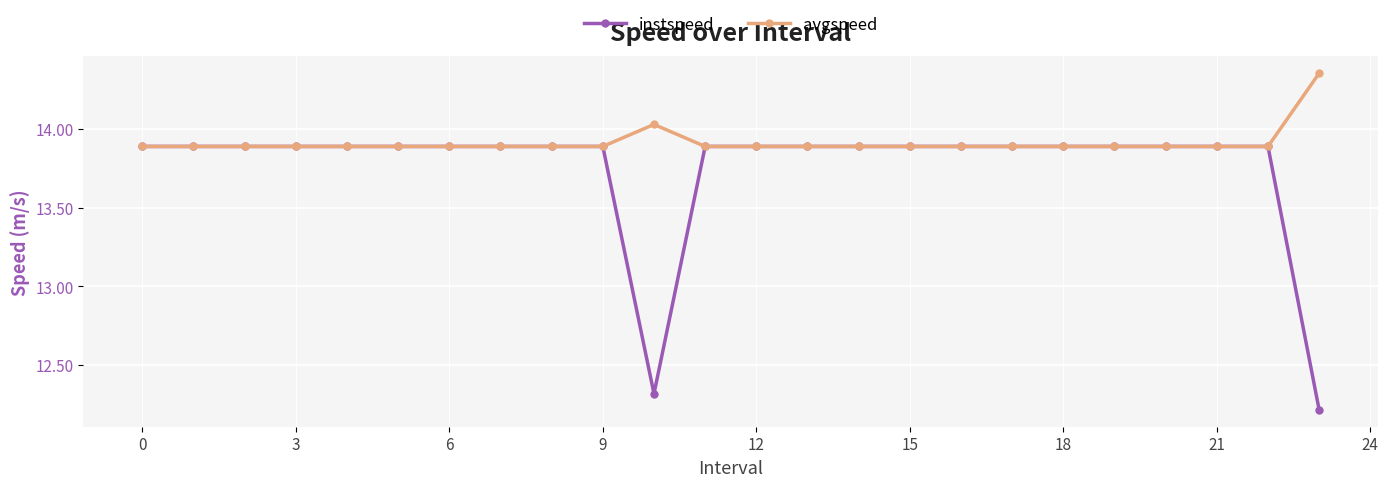

What is the maximum value for instspeed?

13.9